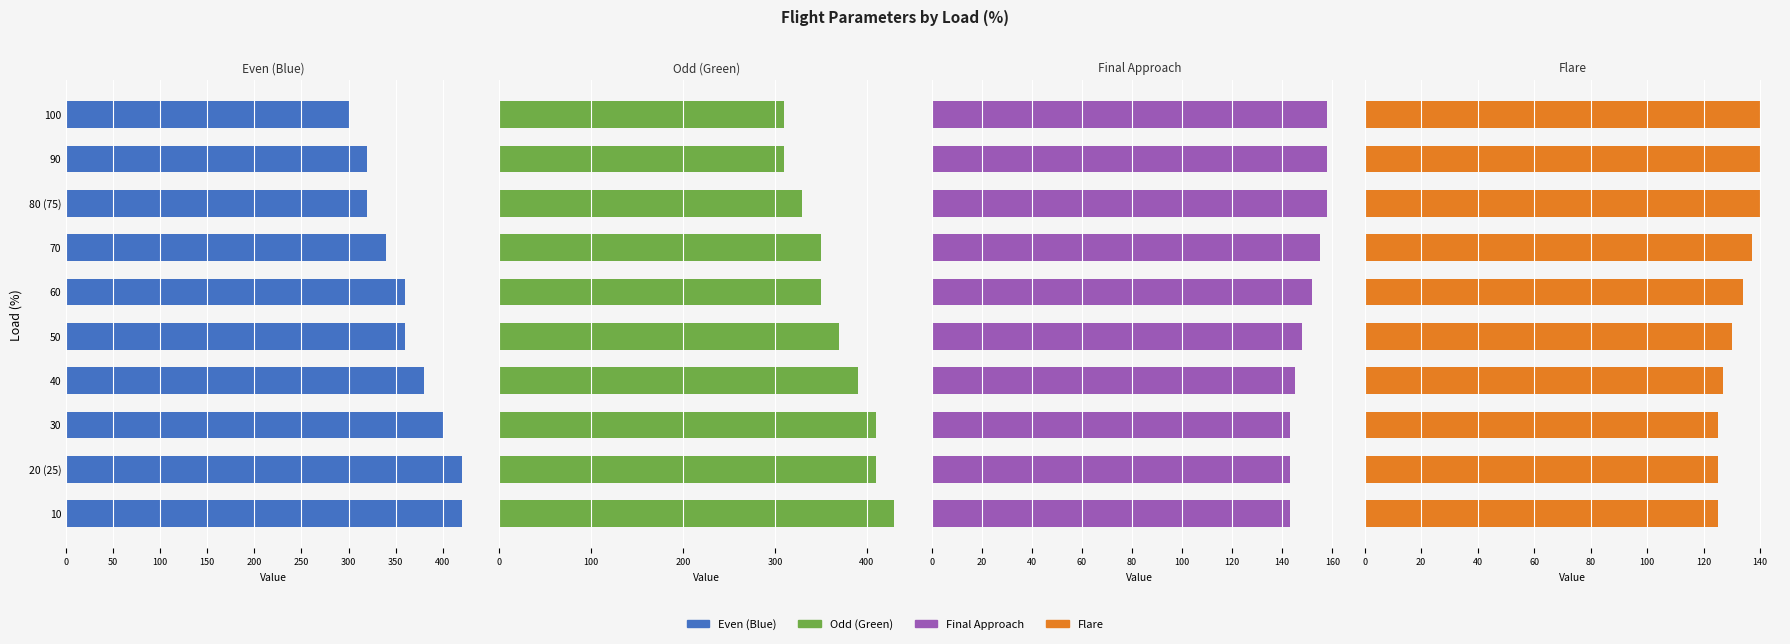

Is the value of Final Approach at 30 greater than the value of Even (Blue) at 60?

No